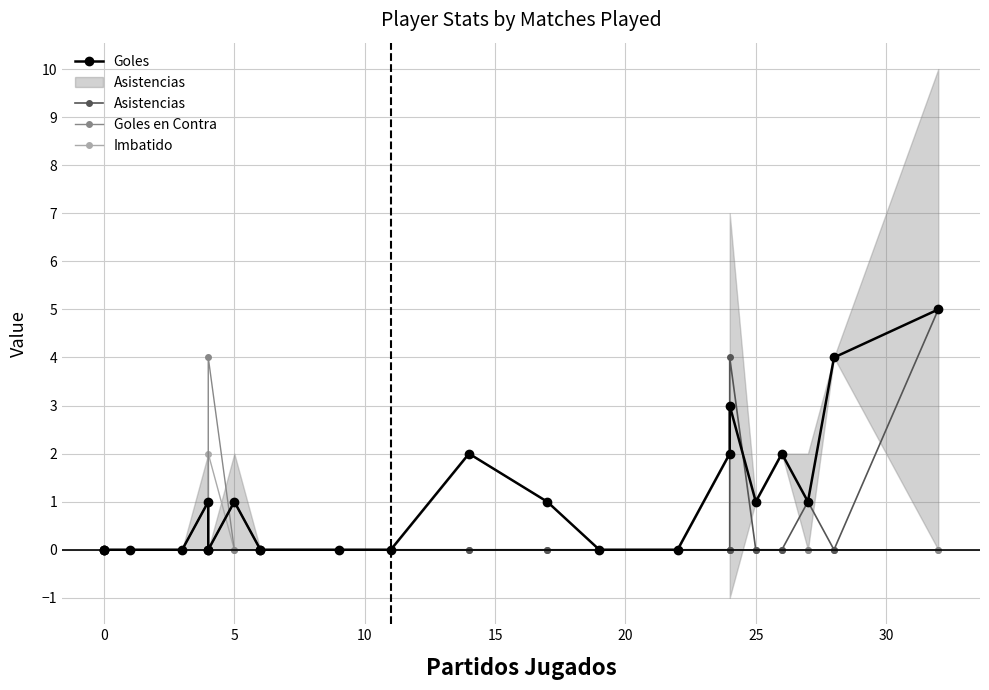

Which series has the largest total across all categories?

Goles